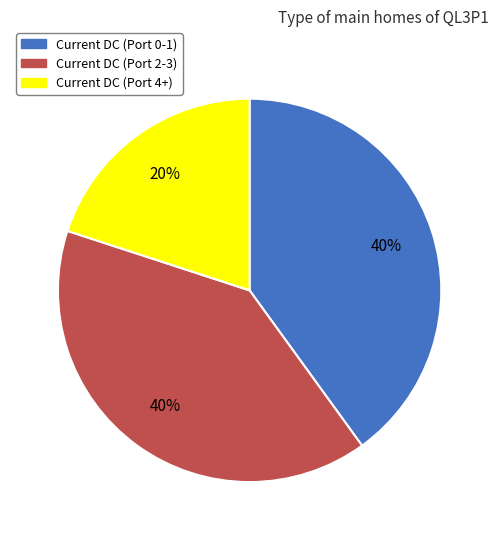

Which has a higher value, Current DC (Port 4+) or Current DC (Port 0-1)?

Current DC (Port 0-1)